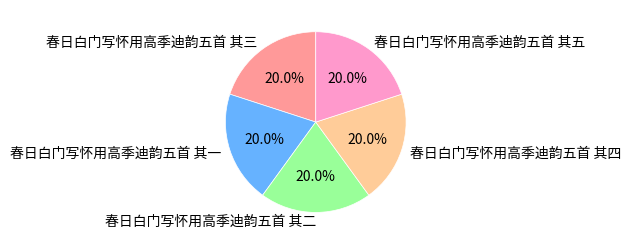

To the nearest percent, what percentage of the pie is 春日白门写怀用高季迪韵五首 其一?

20%